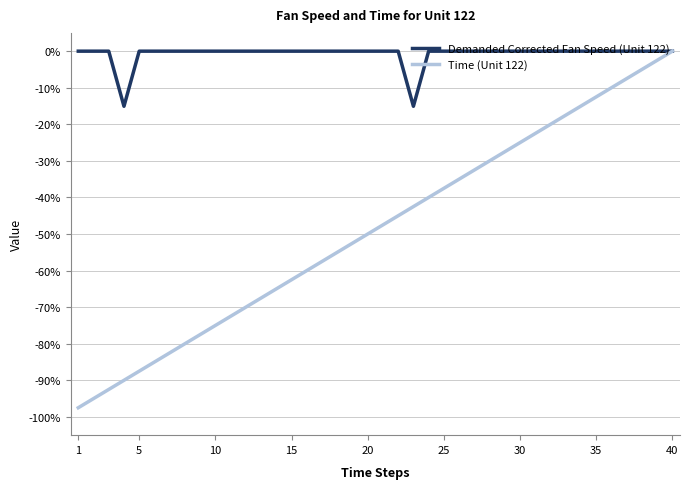

Which series has the largest total across all categories?

Demanded Corrected Fan Speed (Unit 122)